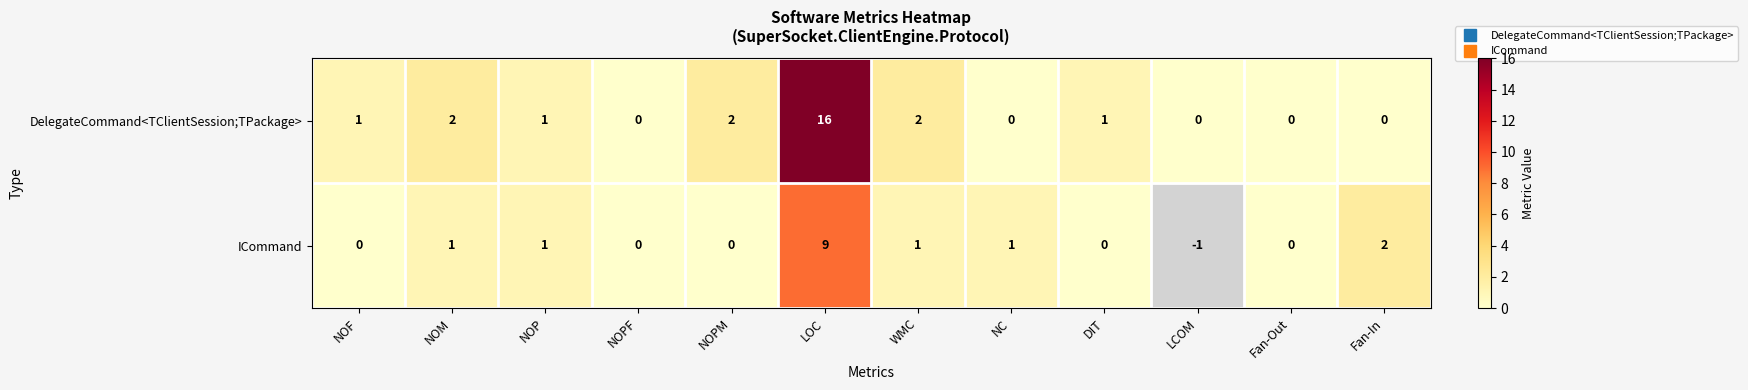

True or false: ICommand has a value of 2.0 at Fan-In.

True